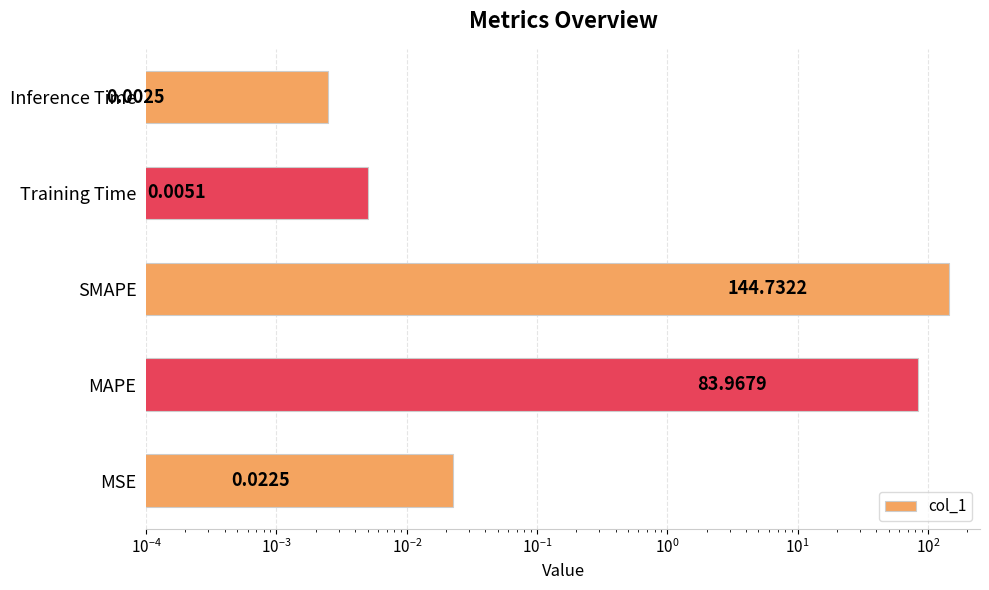

What is the difference between the second highest and second lowest values?

84.0